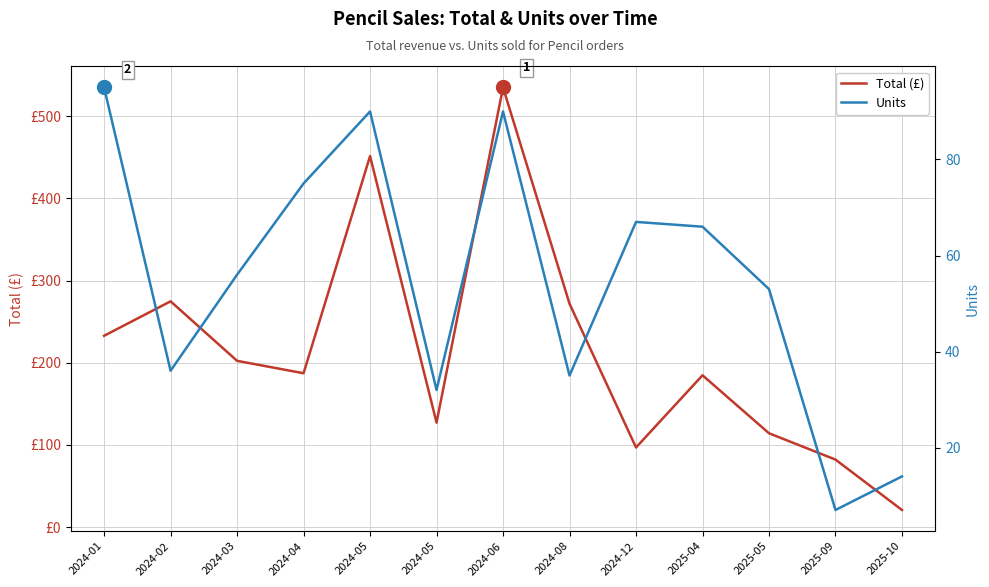

Reading left to right, what are all the values shown in this chart?

Total (£): 2024-01=232.9	2024-02=274.8	2024-03=202.4	2024-04=187.3	2024-05=451.6	2024-05=127.2	2024-06=535.2	2024-08=271.9	2024-12=96.9	2025-04=184.8	2025-05=114.2	2025-09=82.2	2025-10=20.8
Units: 2024-01=95.0	2024-02=36.0	2024-03=56.0	2024-04=75.0	2024-05=90.0	2024-05=32.0	2024-06=90.0	2024-08=35.0	2024-12=67.0	2025-04=66.0	2025-05=53.0	2025-09=7.0	2025-10=14.0